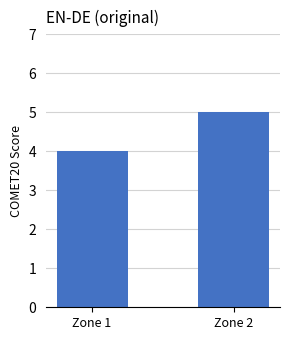

What is the sum of all values?

9